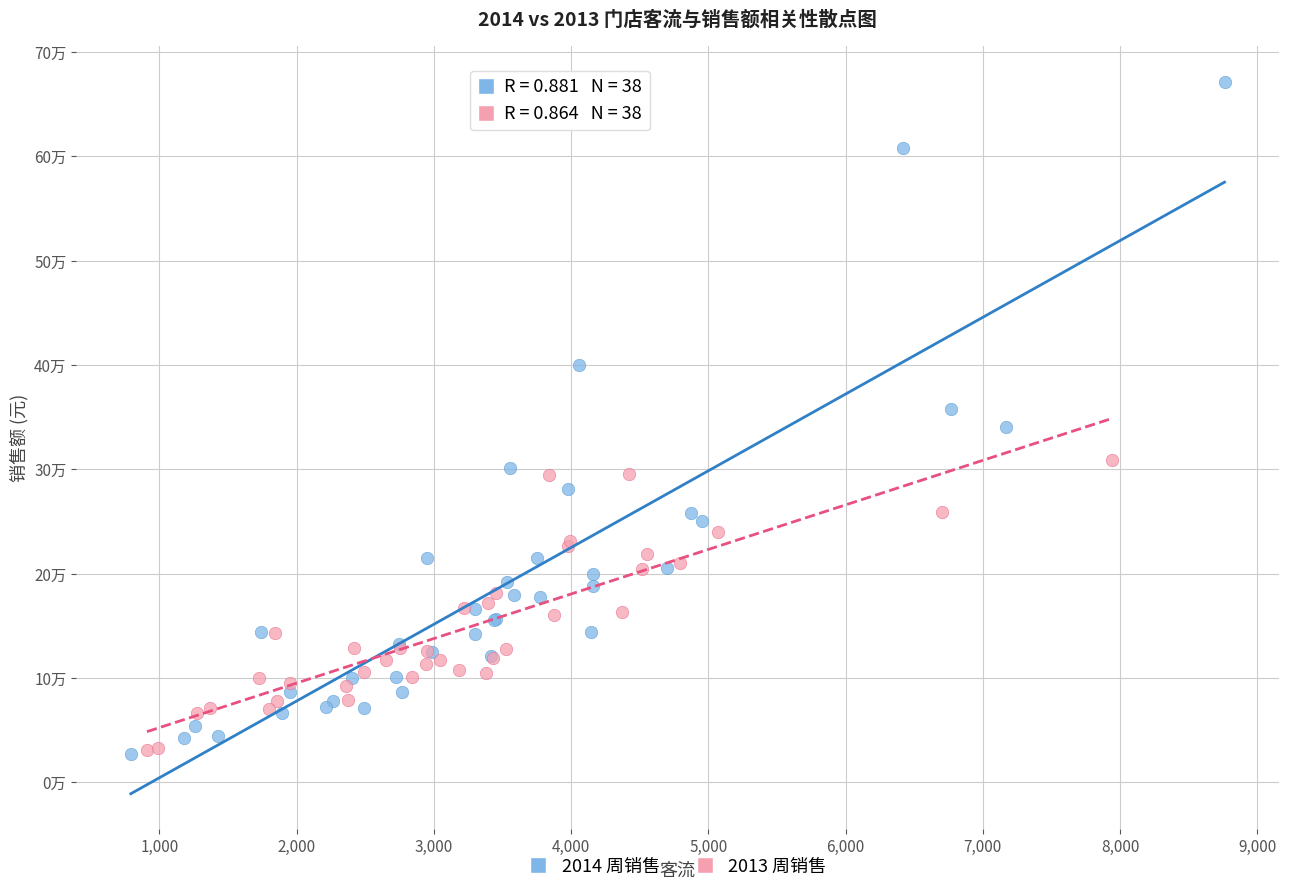

Which series reaches the maximum Y coordinate?

2014 周销售